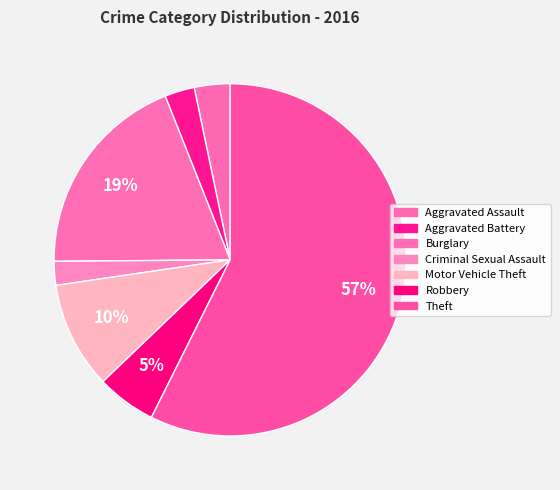

Between Aggravated Assault and Burglary, which is larger?

Burglary